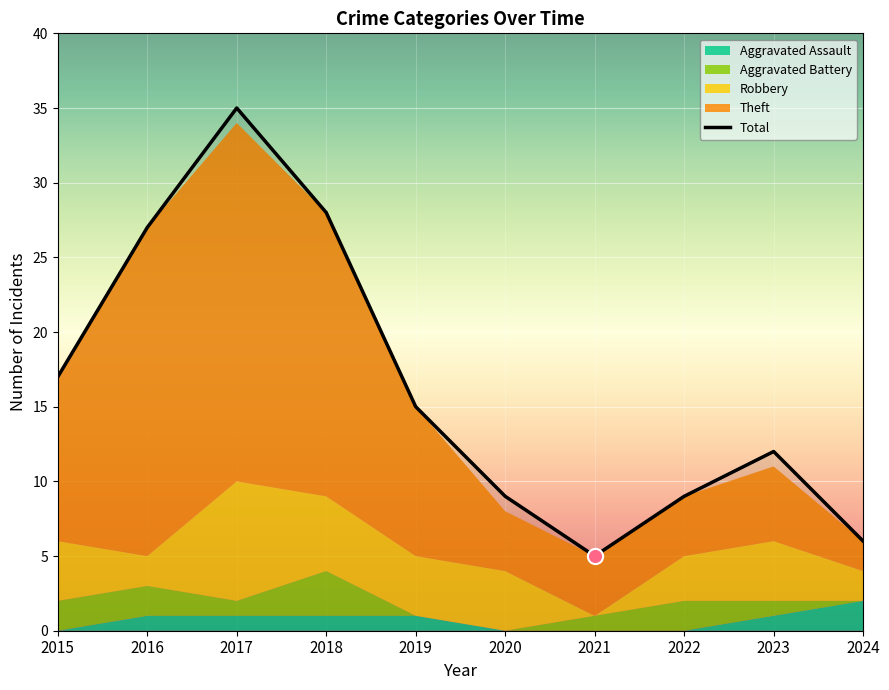

Between 2021 and 2020, which is larger?

2020